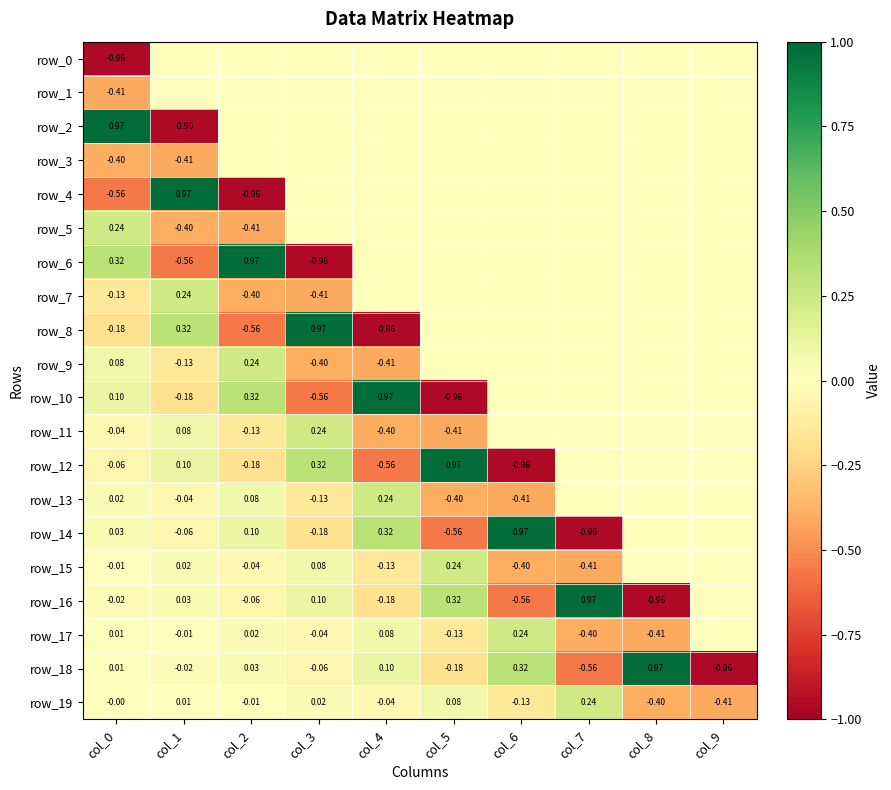

What is the spread (max minus min) of values at col_7?

1.9